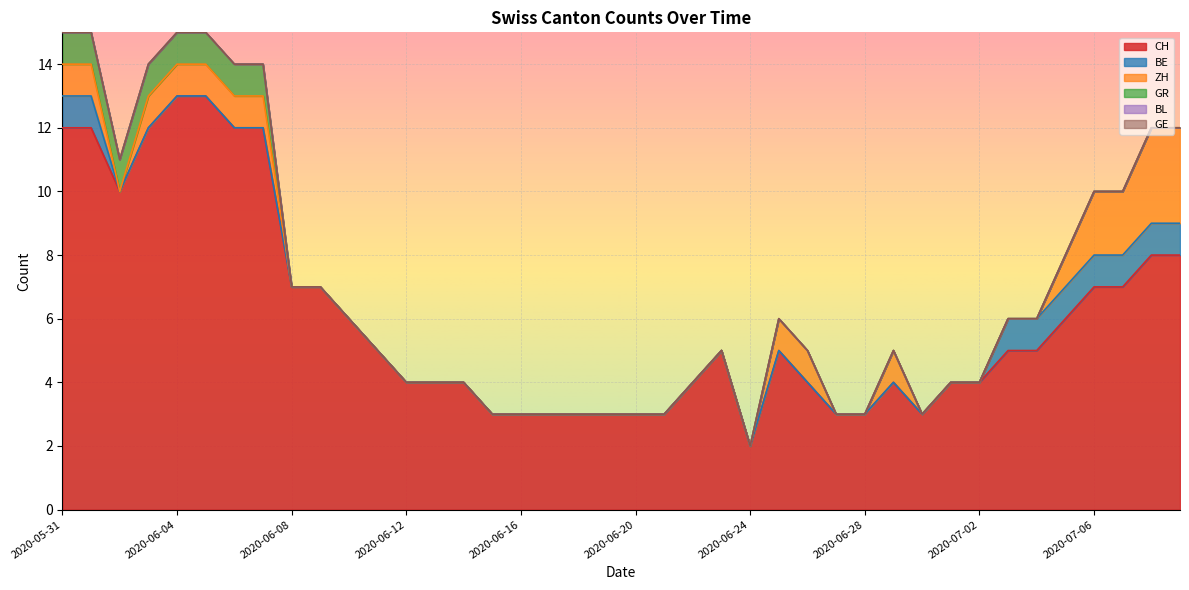

How many interior local valleys does the CH series have?

3